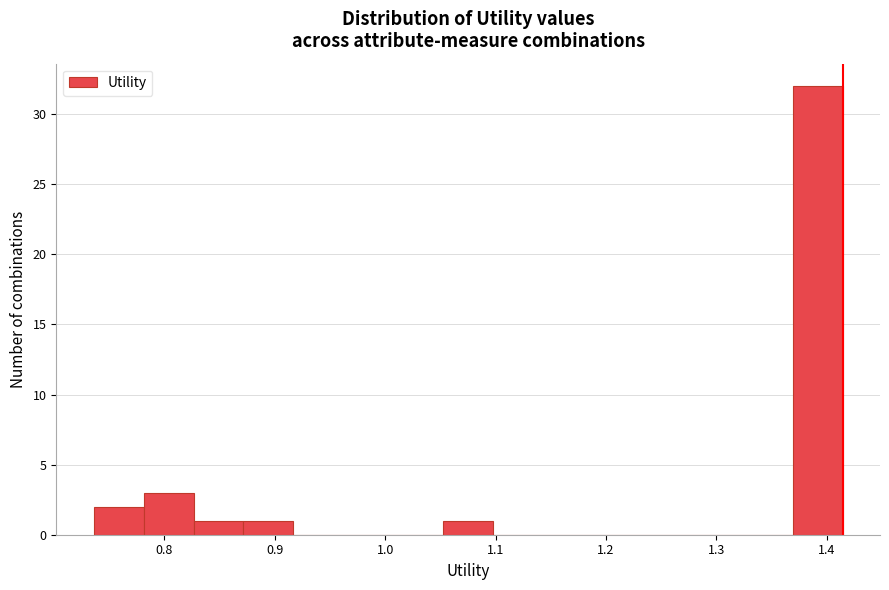

Reading left to right, list every bar in this chart as the range it spans on the x-axis followed by its height. Neither the bar edges nor the heights are printed on the chart, so give them approximately, as read against the axes.

0.74 to 0.78: 2
0.78 to 0.83: 3
0.83 to 0.87: 1
0.87 to 0.92: 1
0.92 to 0.96: 0
0.96 to 1.01: 0
1.01 to 1.05: 0
1.05 to 1.10: 1
1.10 to 1.14: 0
1.14 to 1.19: 0
1.19 to 1.23: 0
1.23 to 1.28: 0
1.28 to 1.32: 0
1.32 to 1.37: 0
1.37 to 1.41: 32